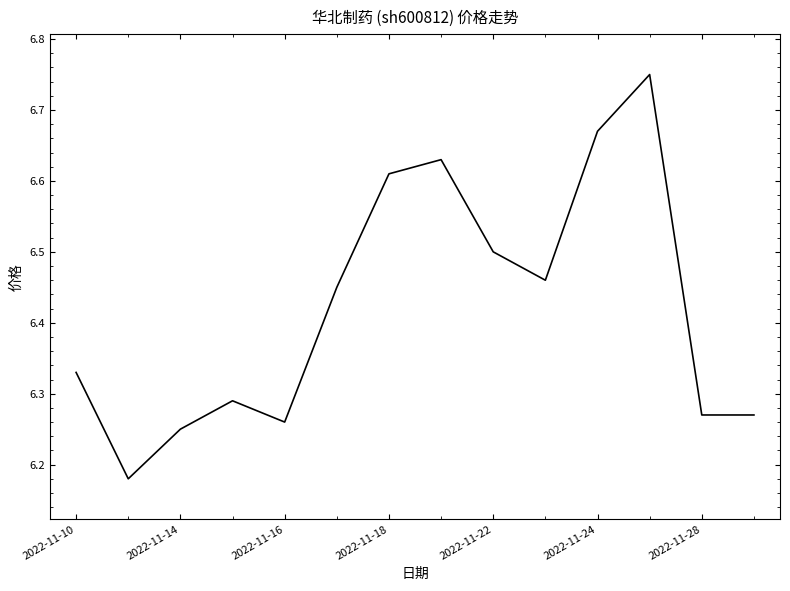

What is the difference between the maximum and minimum values?

0.6